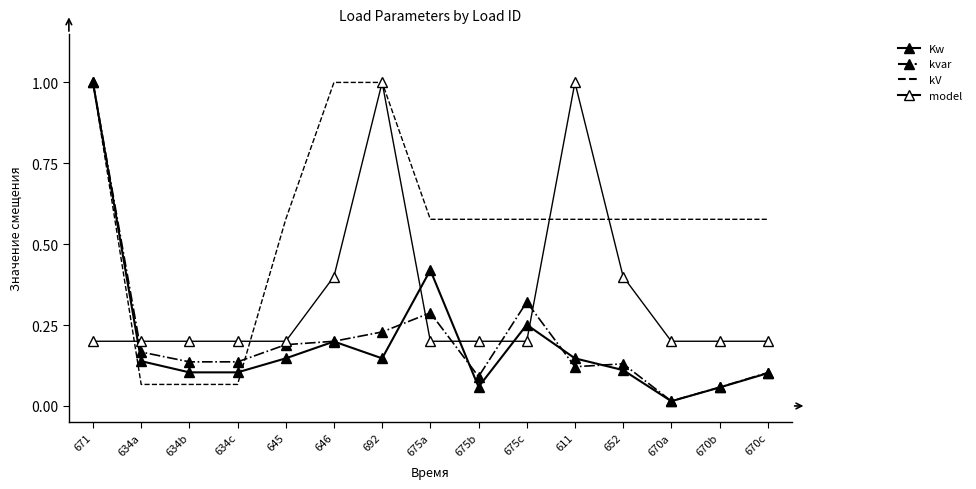

At which category does the chart reach its peak across all series?

671